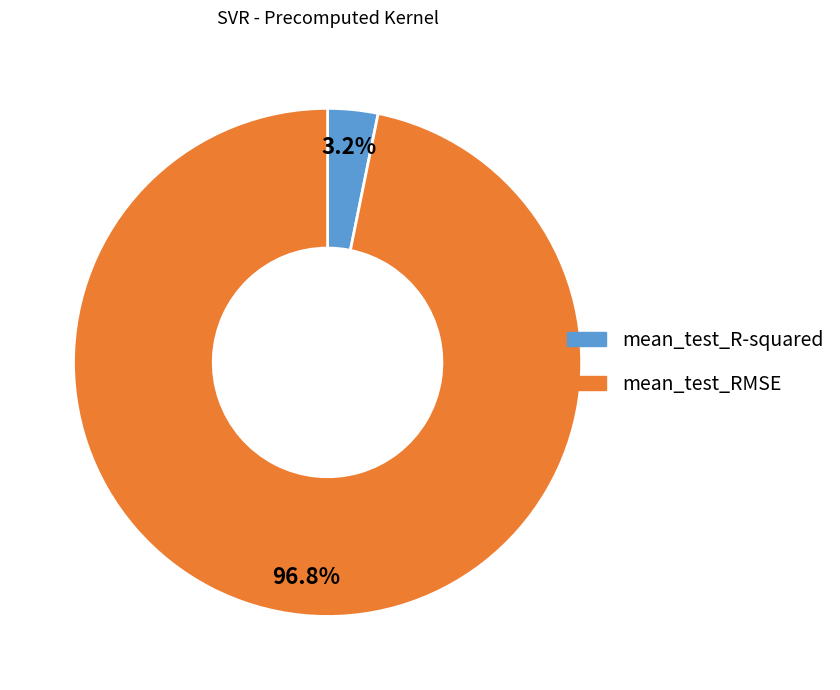

How many segments does this pie chart have?

2